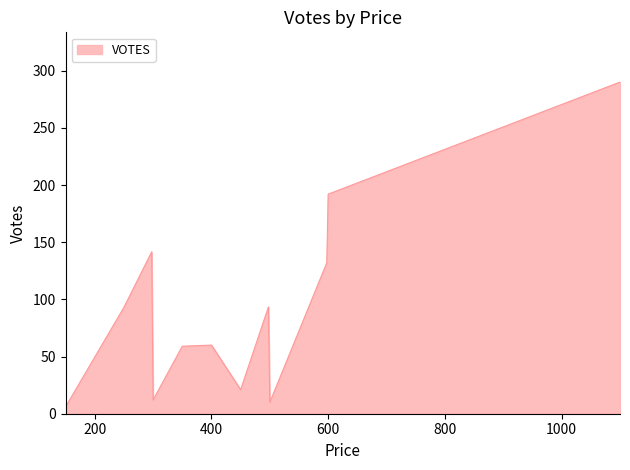

What is the average value?

155.9